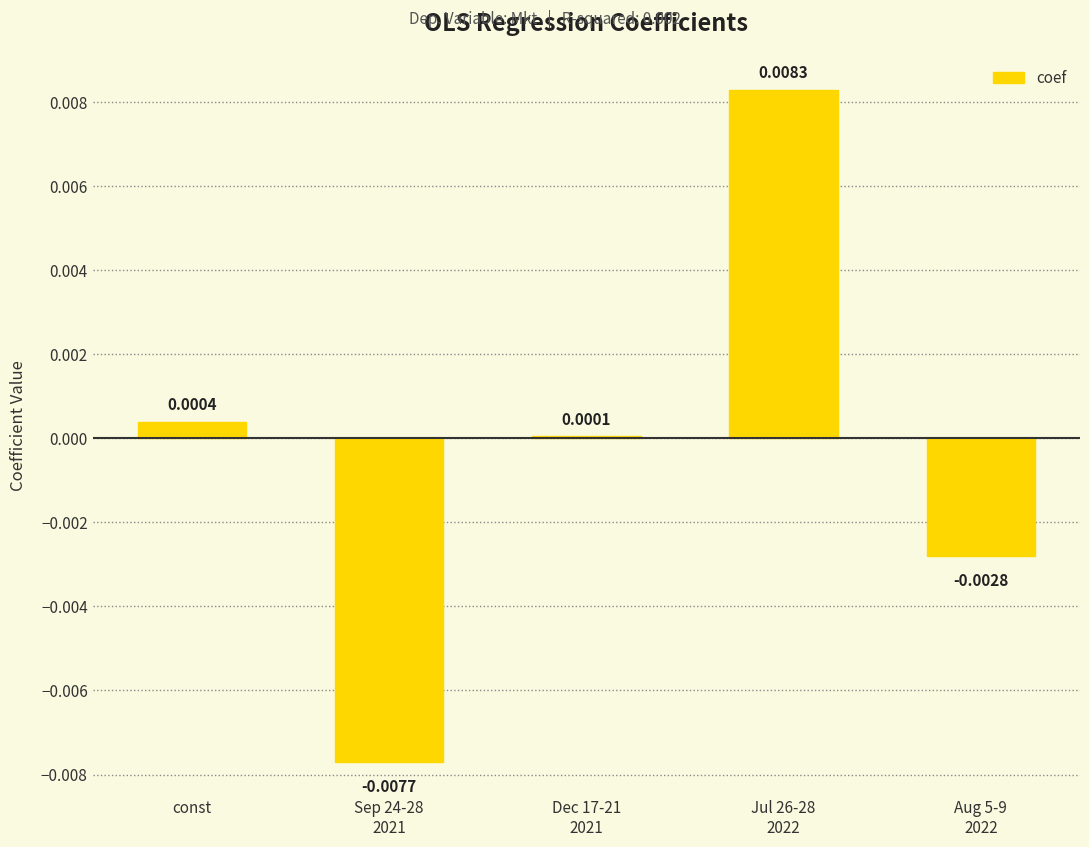

Where does the data first go above 0?

const